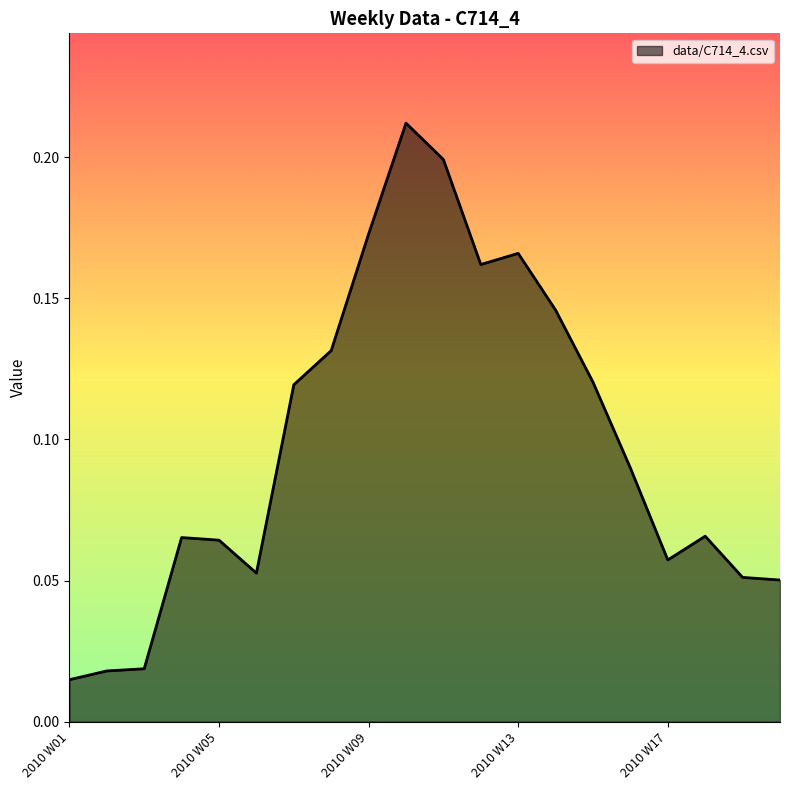

Is this an area chart (filled region under the line)?

Yes